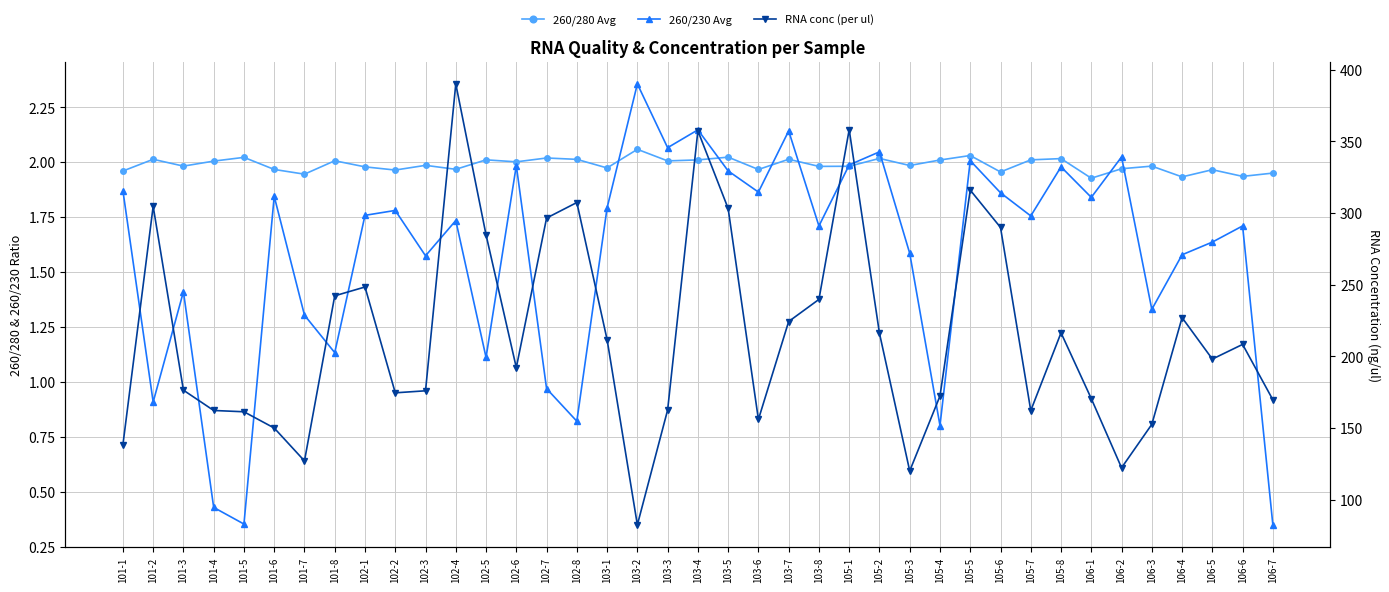

How many times do 260/230 Avg and 260/280 Avg cross each other?

8